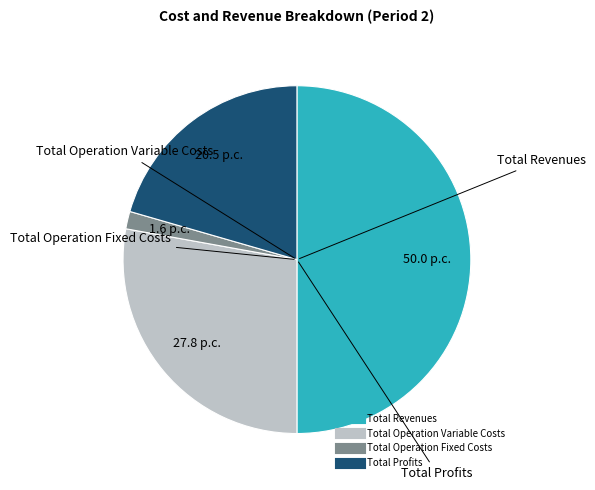

How many segments does this pie chart have?

4